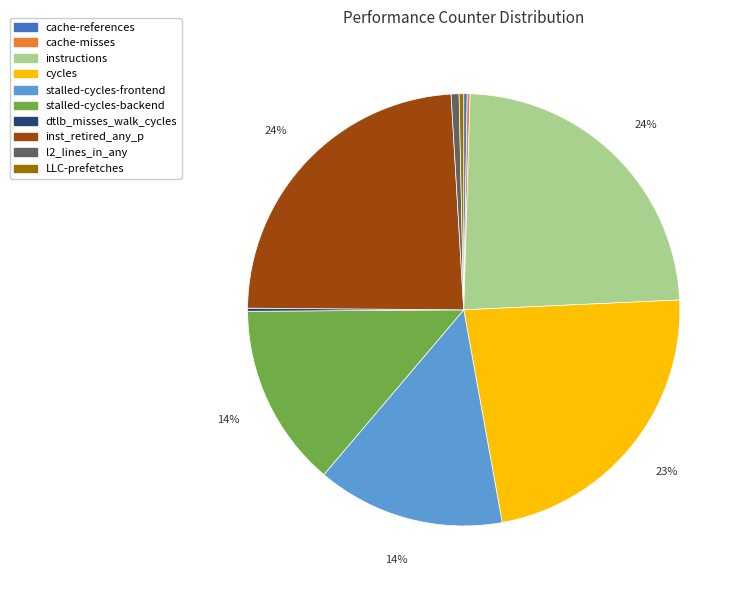

The stalled-cycles-backend slice represents 26% of the pie. True or false?

False